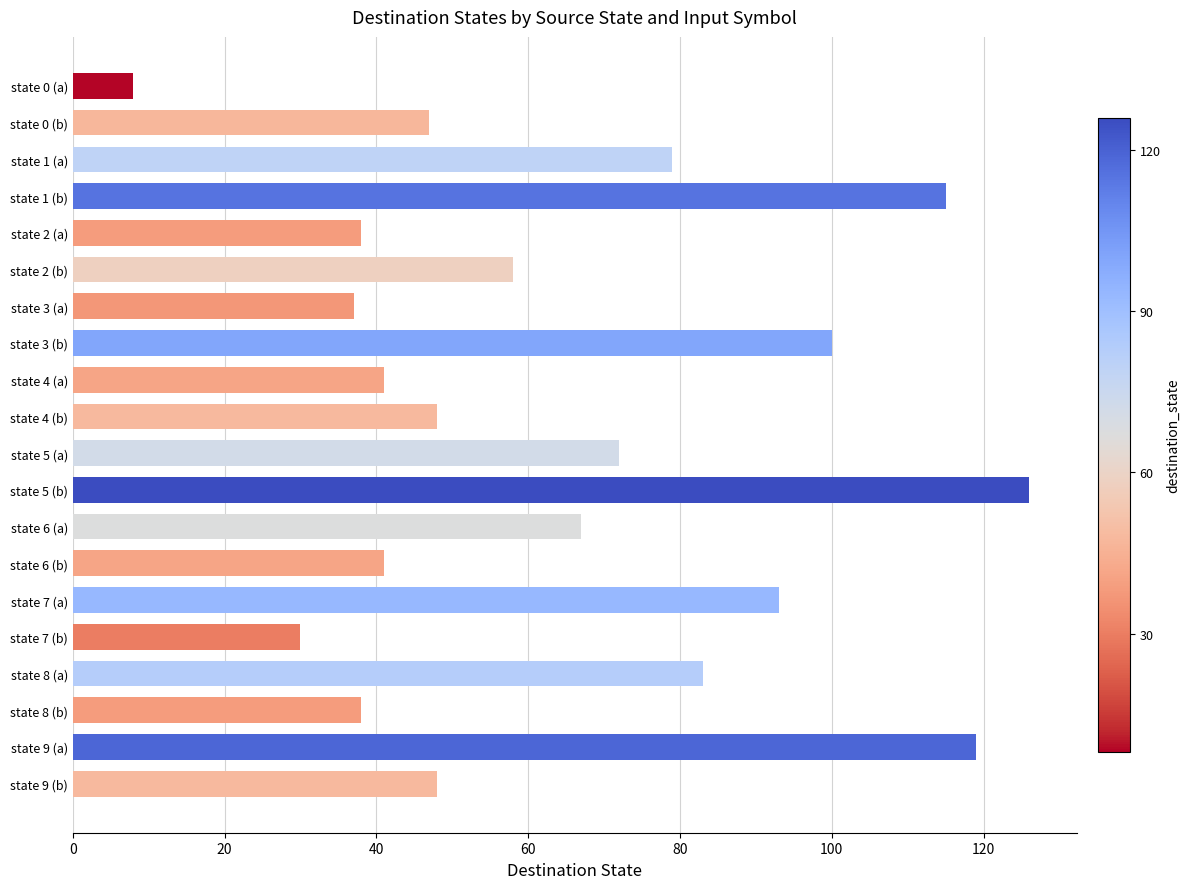

Which has a higher value, state 9 (a) or state 2 (b)?

state 9 (a)